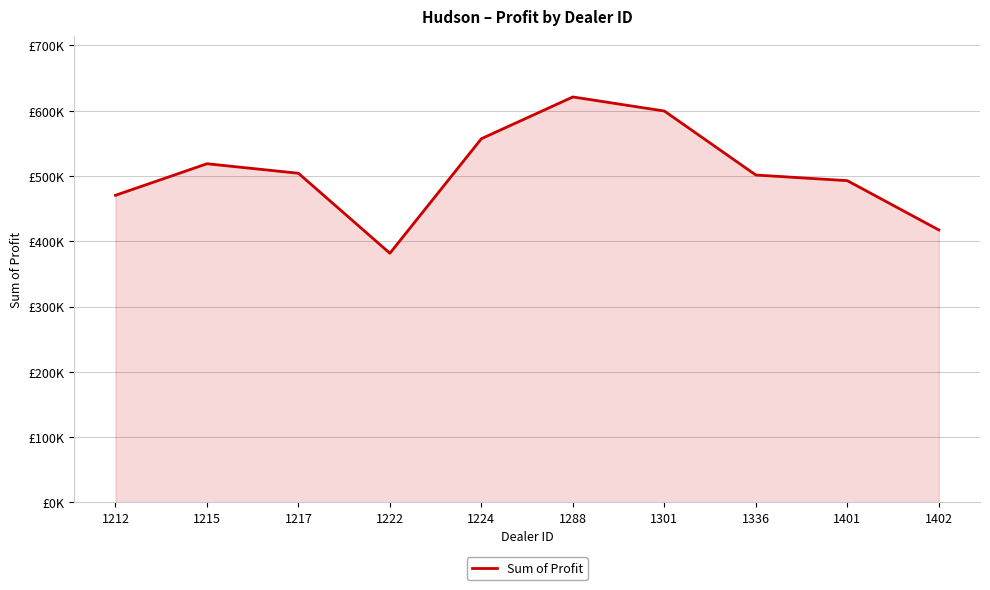

Does the chart display data point markers on the line(s)?

No